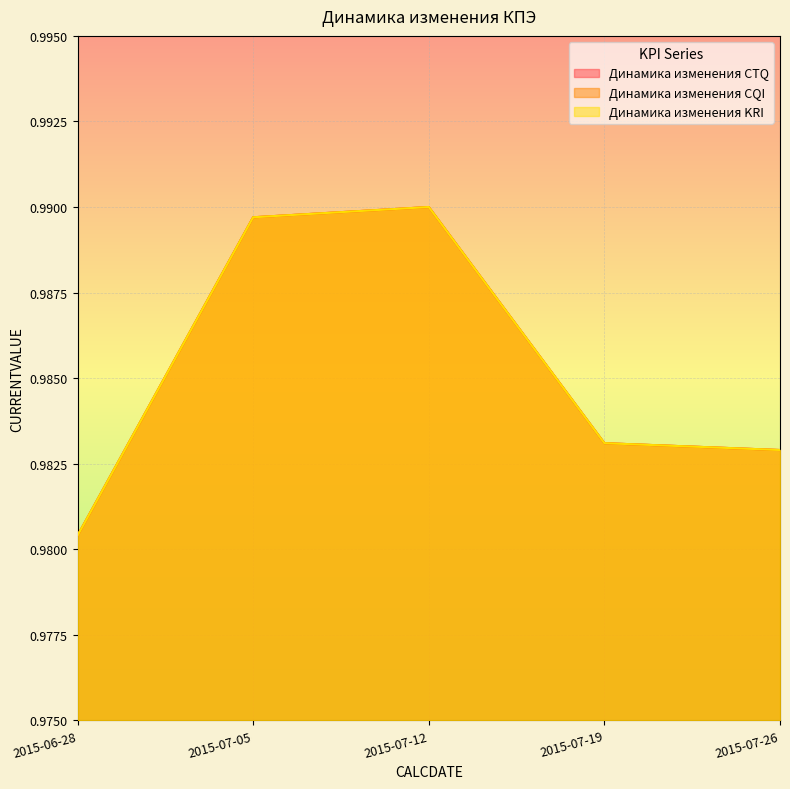

Which category has the lowest value across all series?

2015-06-28